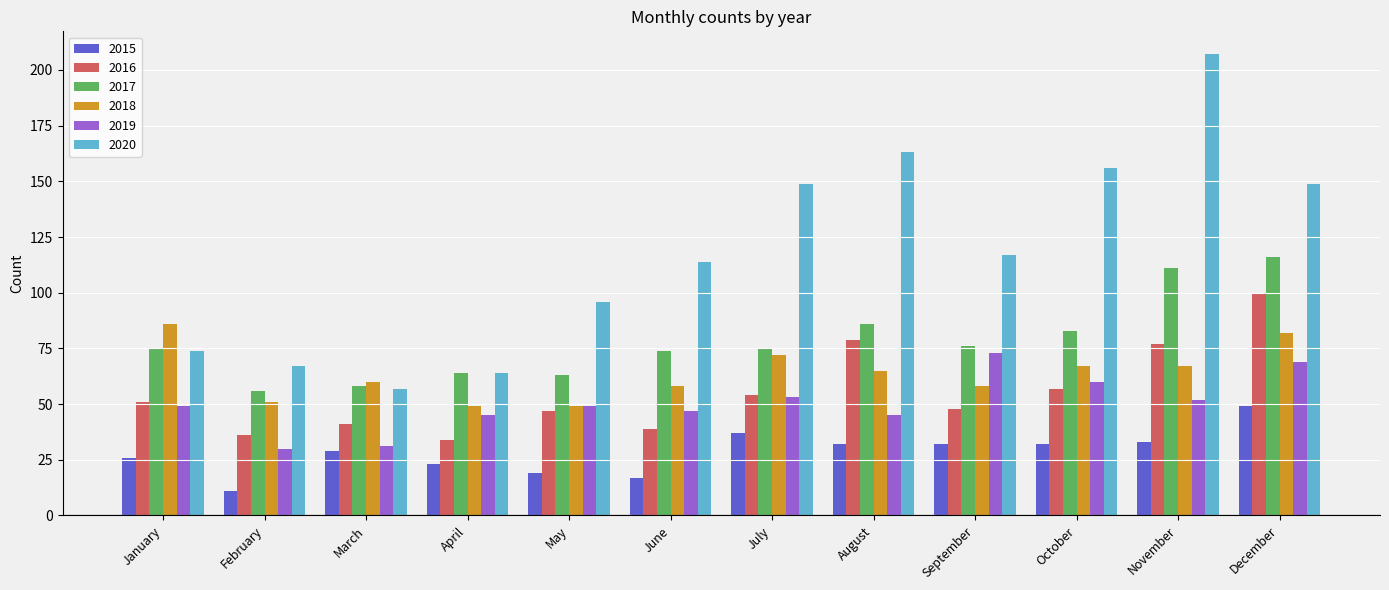

Reading left to right, list all the values displayed in this chart.

2015: 26	11	29	23	19	17	37	32	32	32	33	49
2016: 51	36	41	34	47	39	54	79	48	57	77	100
2017: 75	56	58	64	63	74	75	86	76	83	111	116
2018: 86	51	60	49	49	58	72	65	58	67	67	82
2019: 49	30	31	45	49	47	53	45	73	60	52	69
2020: 74	67	57	64	96	114	149	163	117	156	207	149